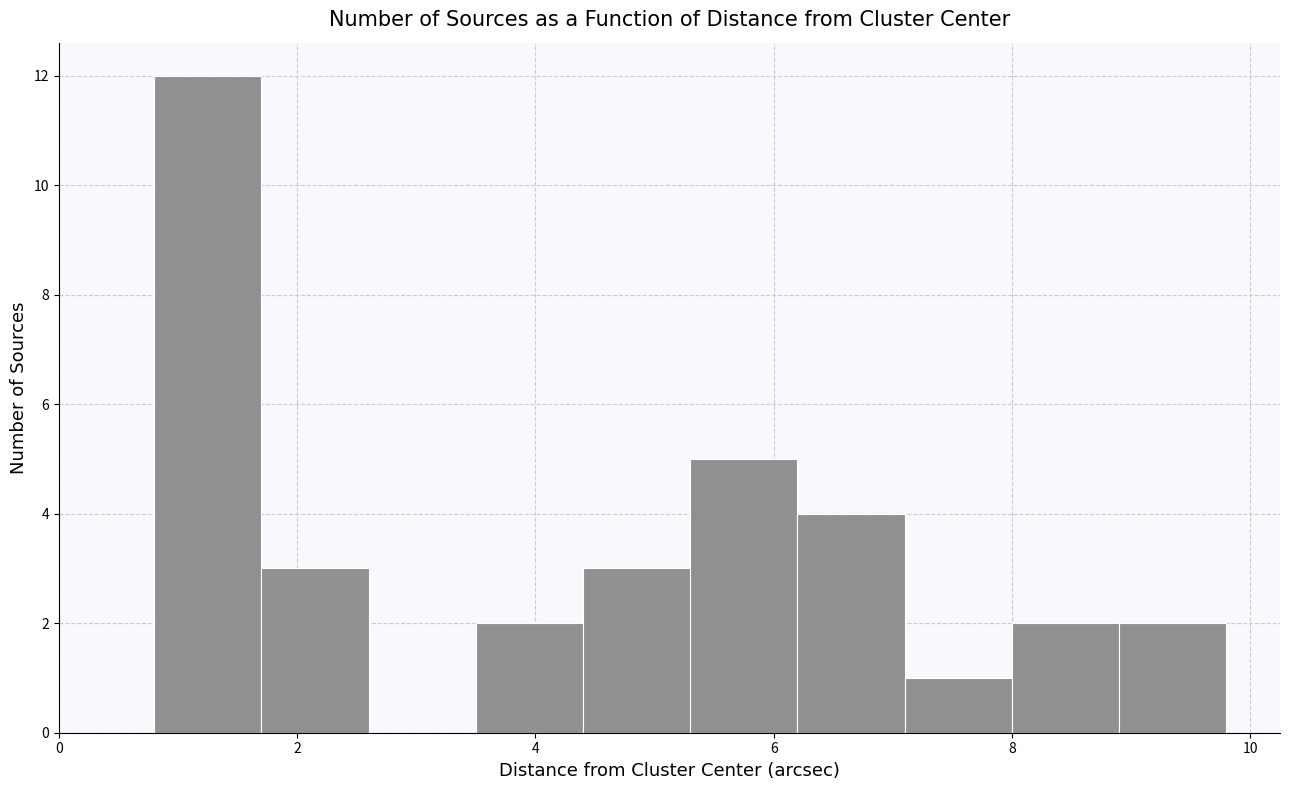

Which range on the x-axis has the tallest bar?

0.8 to 1.7